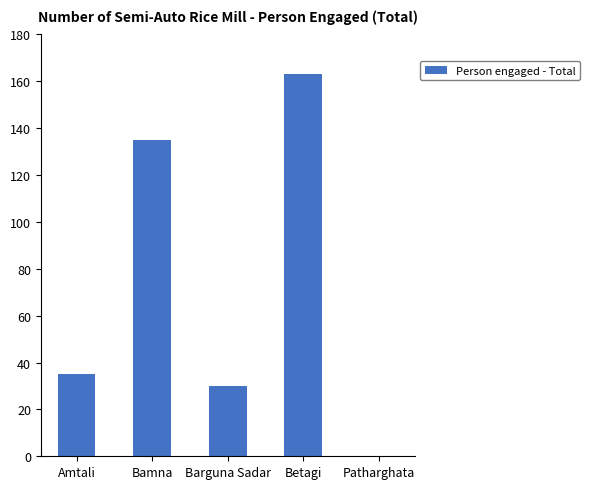

Reading left to right, extract all data points from this chart.

Amtali=35	Bamna=135	Barguna Sadar=30	Betagi=163	Patharghata=0